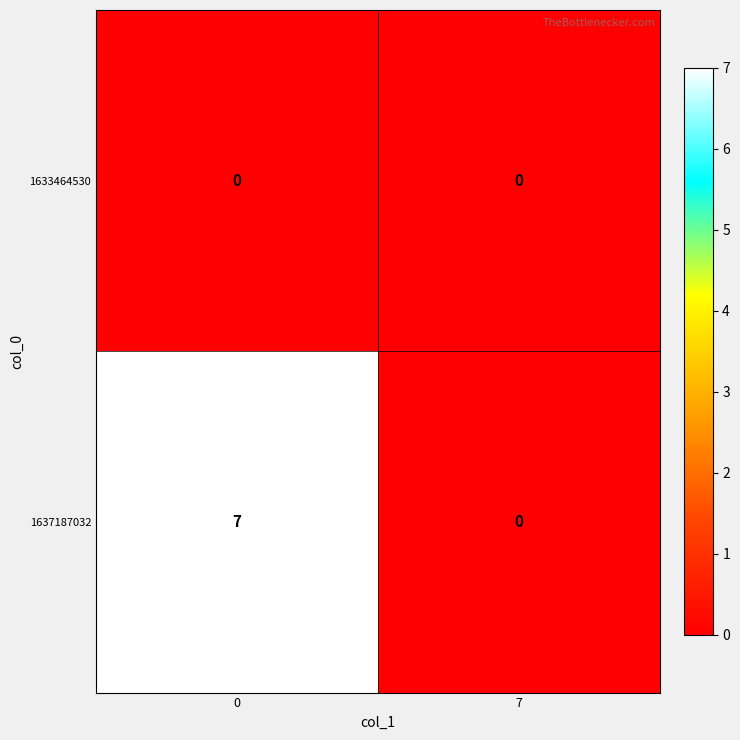

What is the sum of all 1637187032 values?

7